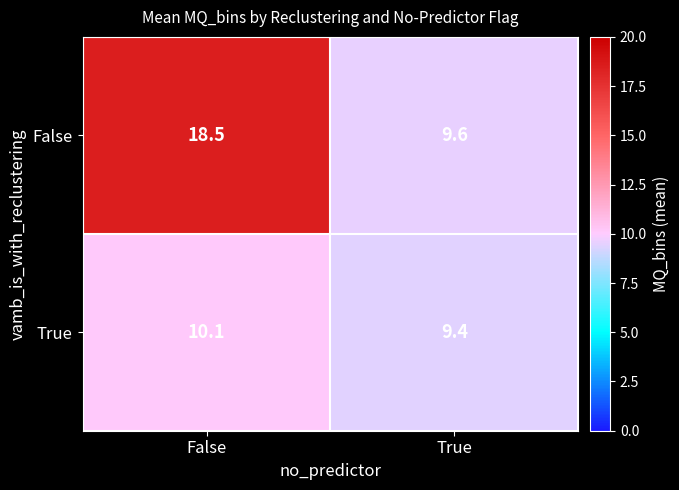

Reading left to right, what are all the values shown in this chart?

False: False=18.5	True=9.6
True: False=10.1	True=9.4